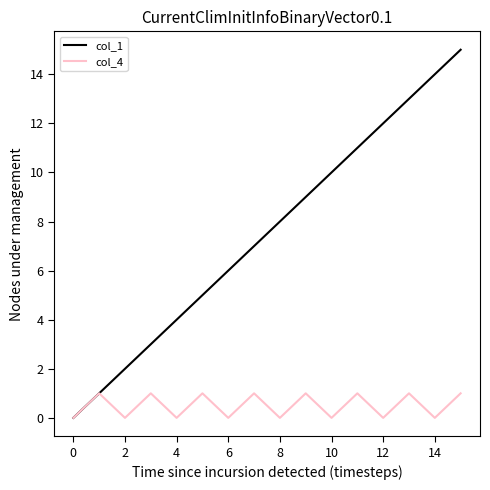

List the series in order of their peak value, highest first.

col_1, col_4